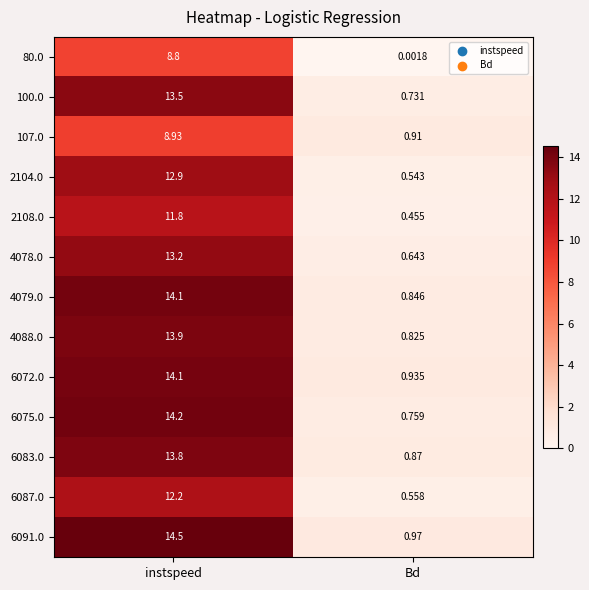

Where is 6075.0 nearest to the value 7?

Bd